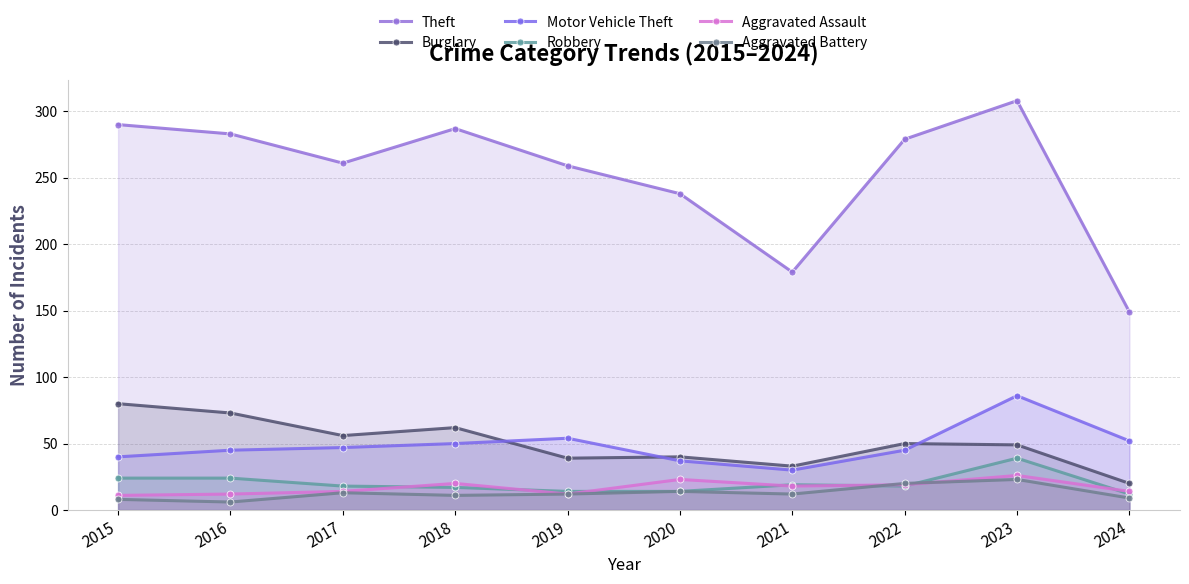

At which category is the sum across all series the highest?

2023